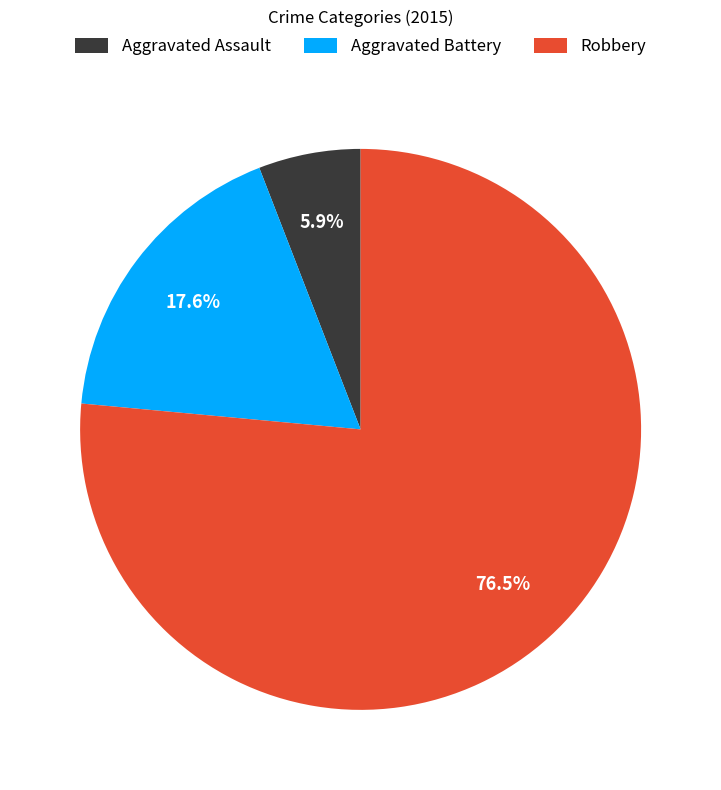

Which slice is the smallest?

Aggravated Assault